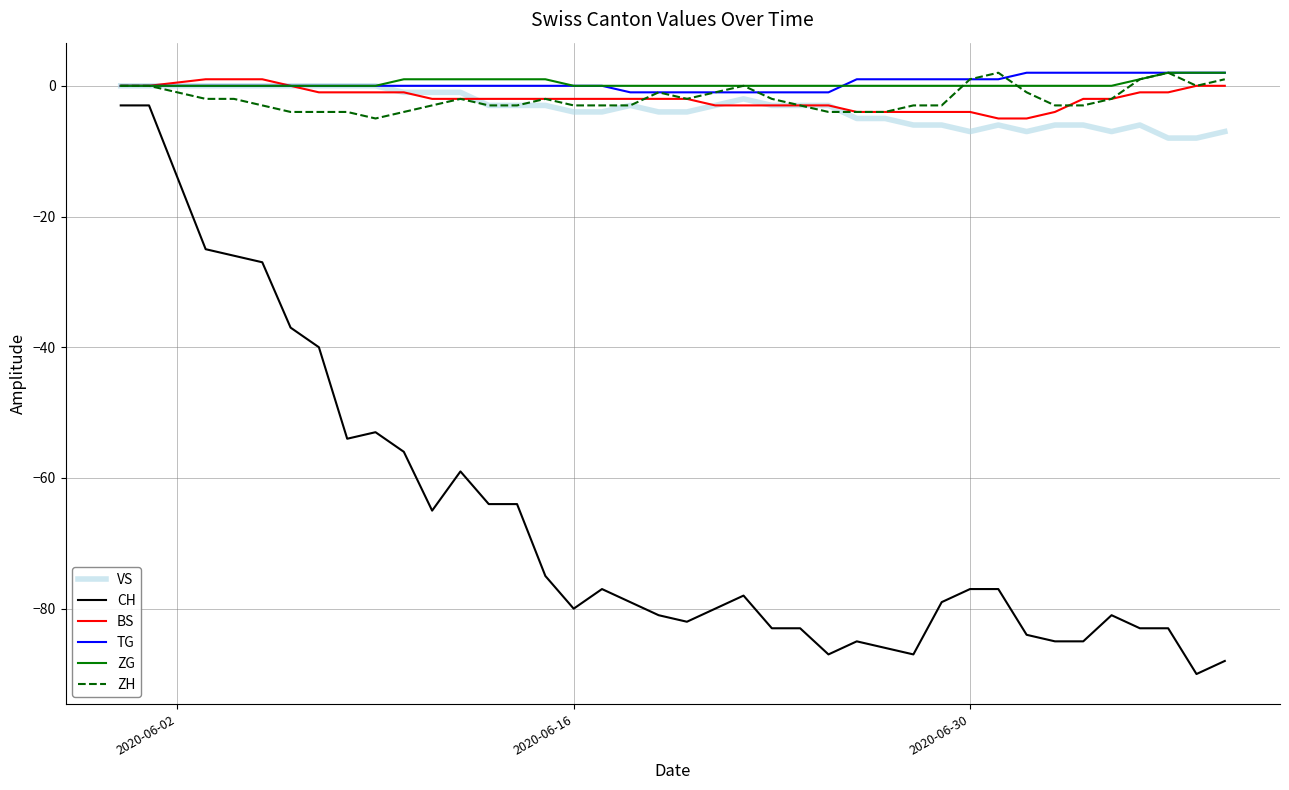

What is the minimum value shown in the chart?

-90